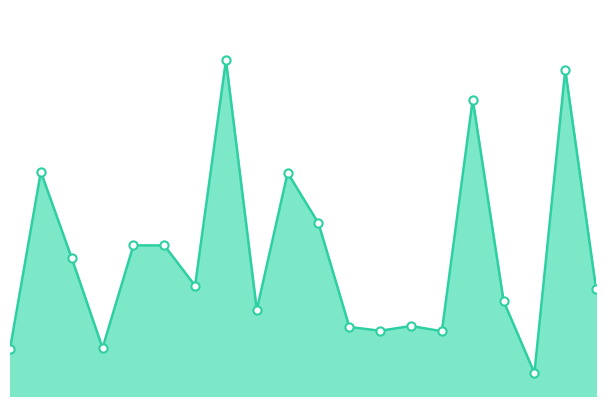

How many lines are shown in the chart?

1